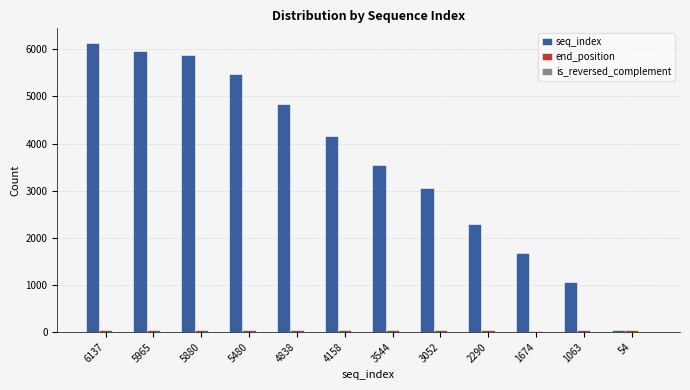

Which series has the largest total across all categories?

seq_index